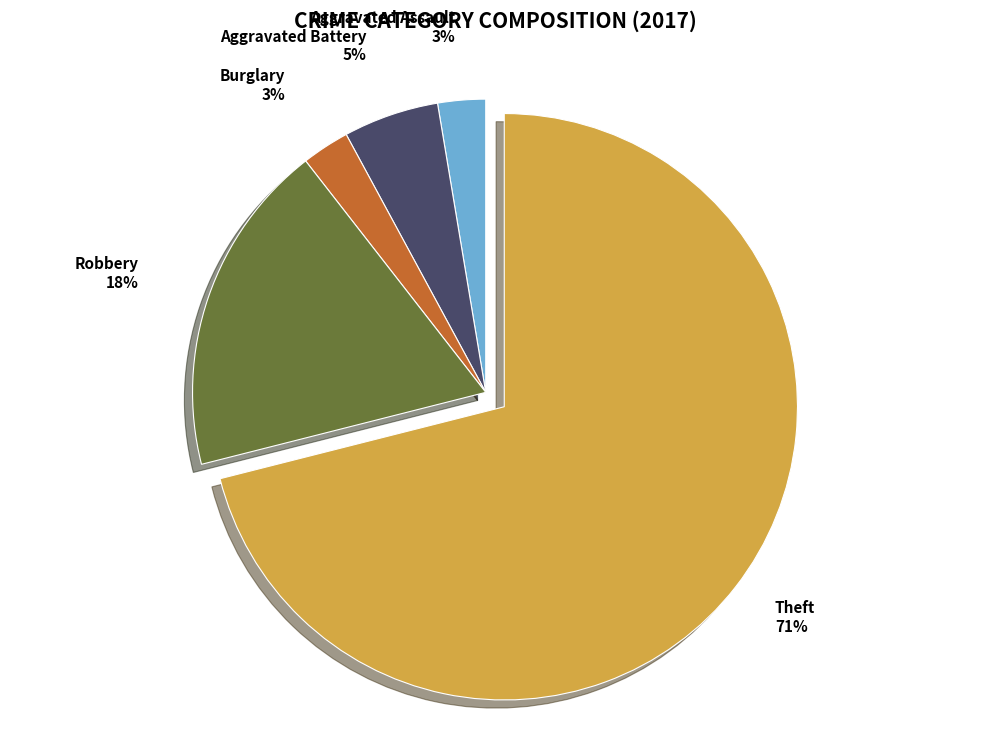

True or false: Burglary accounts for 3% of the total.

True